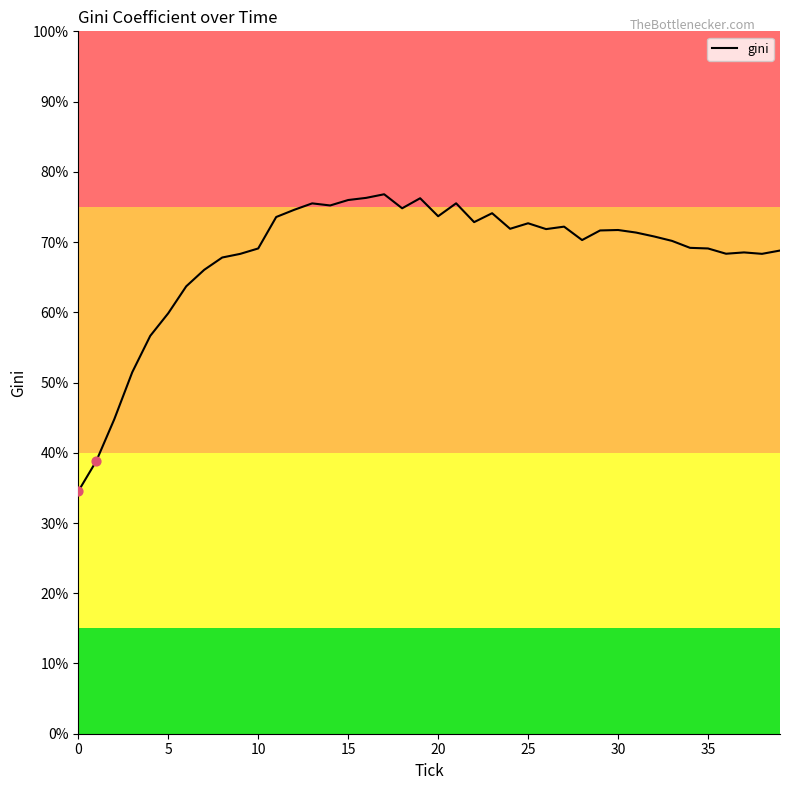

What is the minimum value shown in the chart?

34.5